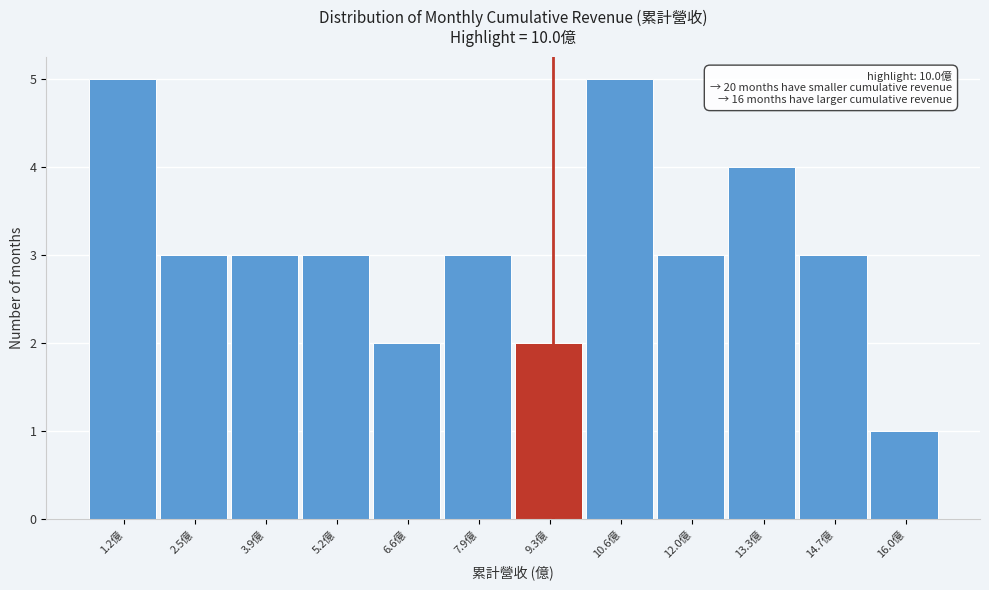

Reading right to left, extract all data points from this chart.

16.0億=1	14.7億=3	13.3億=4	12.0億=3	10.6億=5	9.3億=2	7.9億=3	6.6億=2	5.2億=3	3.9億=3	2.5億=3	1.2億=5